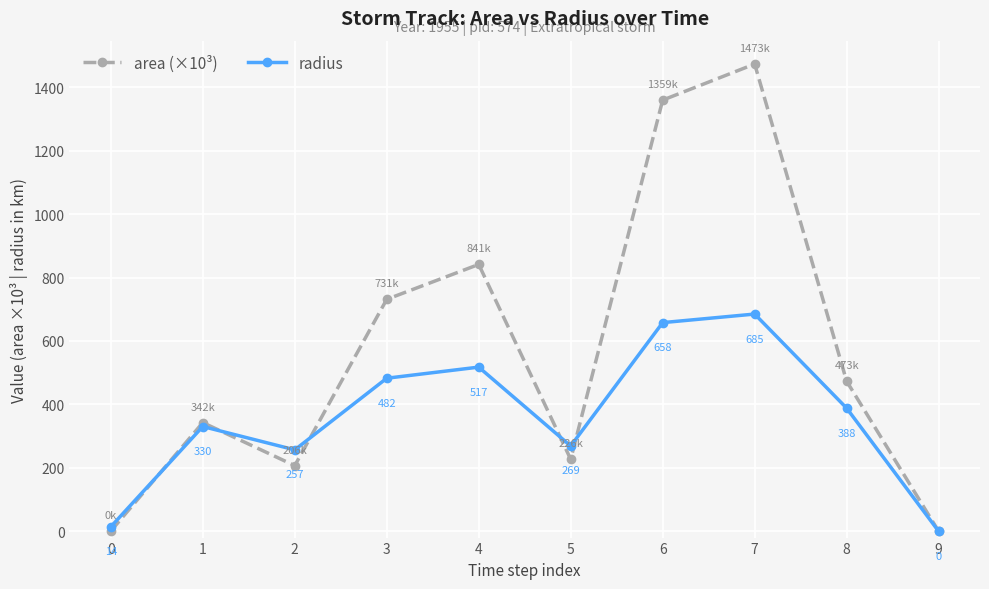

What is the average value of the area (×10³) series?

565.5